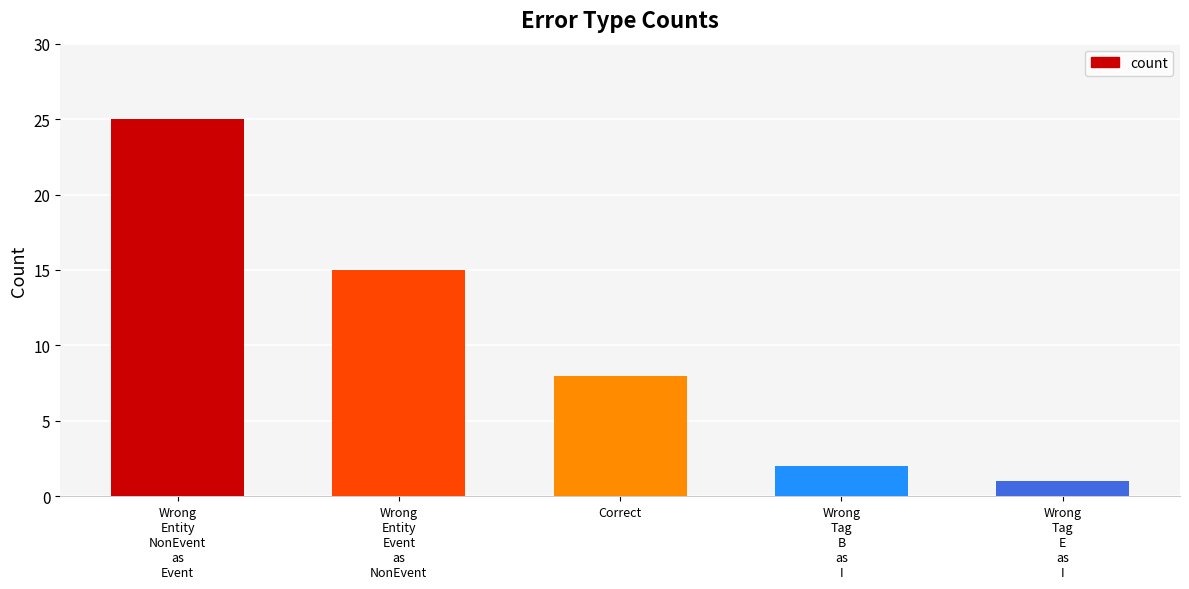

How many series are shown in this chart?

1